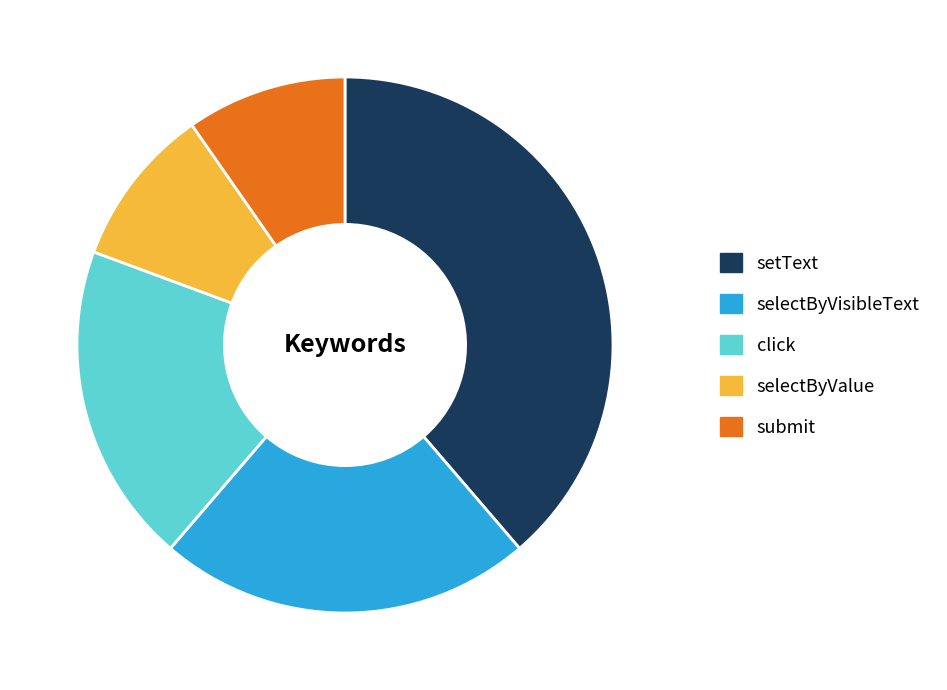

Which category has the biggest portion of the pie?

setText